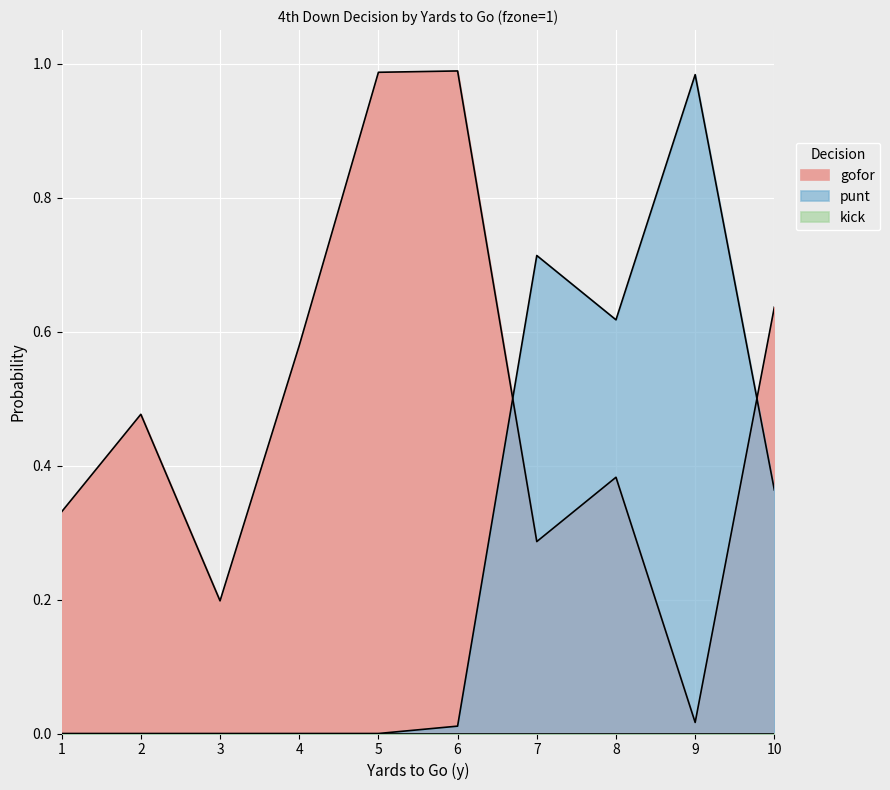

What is the difference between the highest and lowest values at 6?

1.0